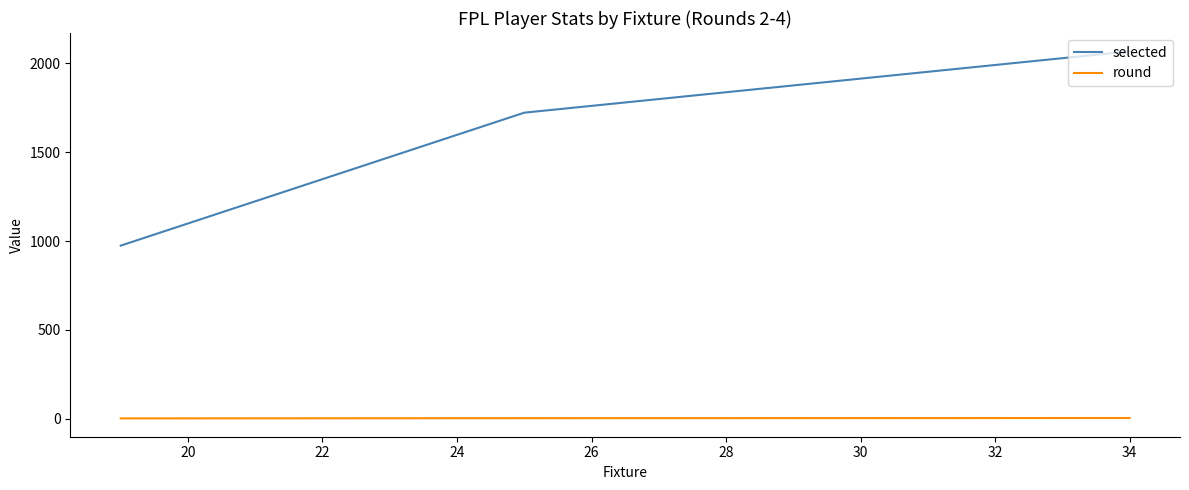

Which series has the largest range (max minus min)?

selected